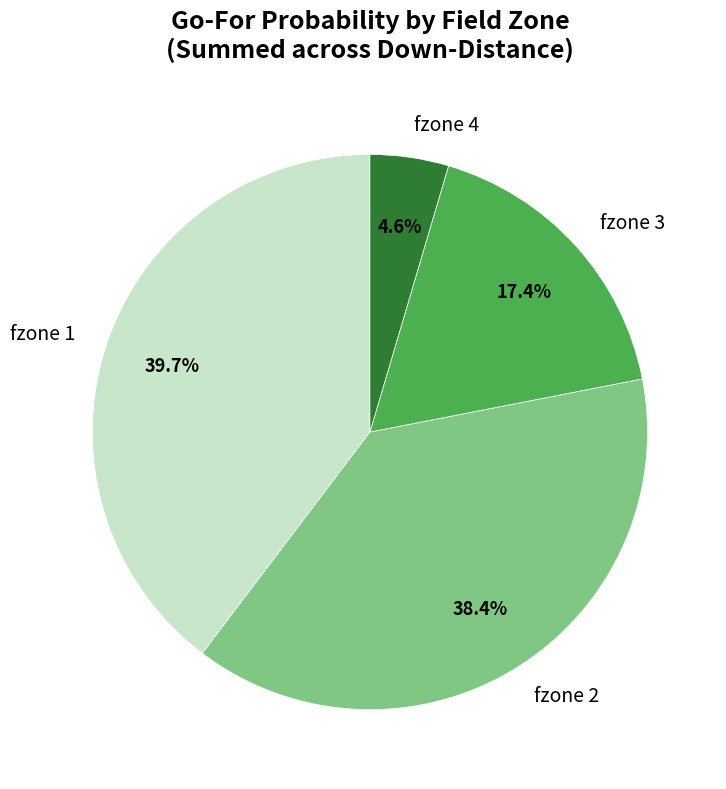

Does fzone 1 represent more than half of the total?

No